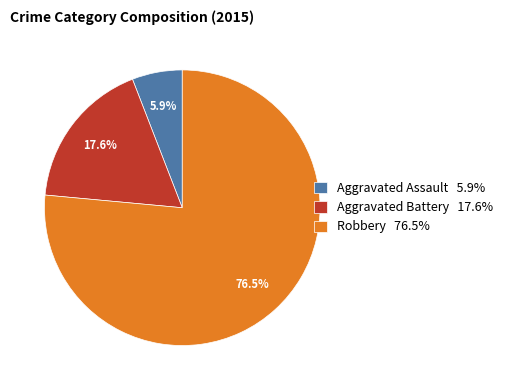

What percentage is NOT represented by Aggravated Battery?

82.4%